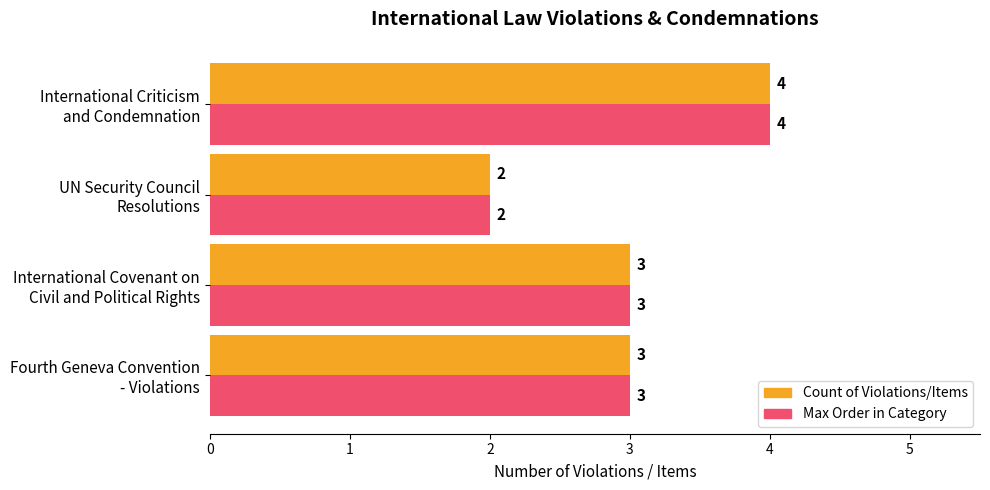

What is the sum of all Count of Violations/Items values?

12